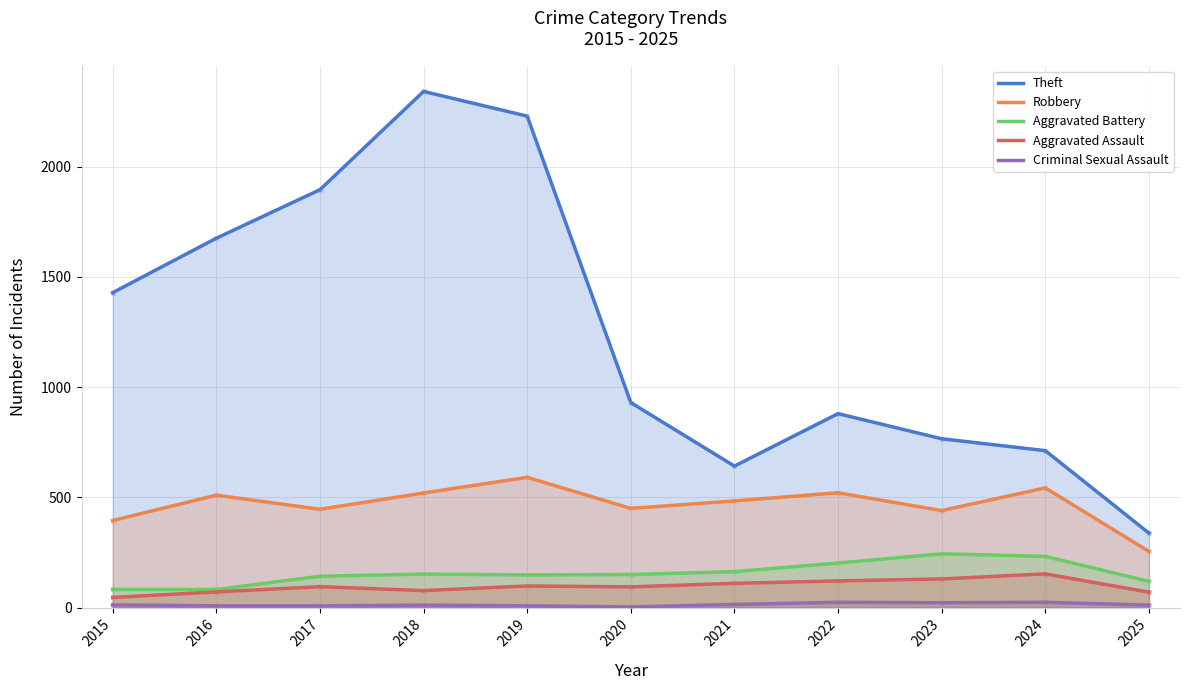

Which series has the largest total across all categories?

Theft